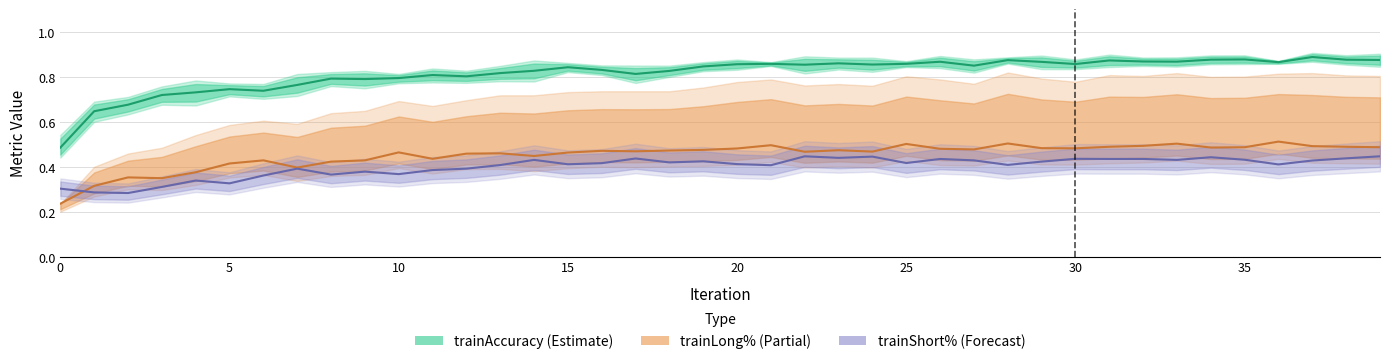

The trainAccuracy series shows 0.9 at 36. True or false?

True